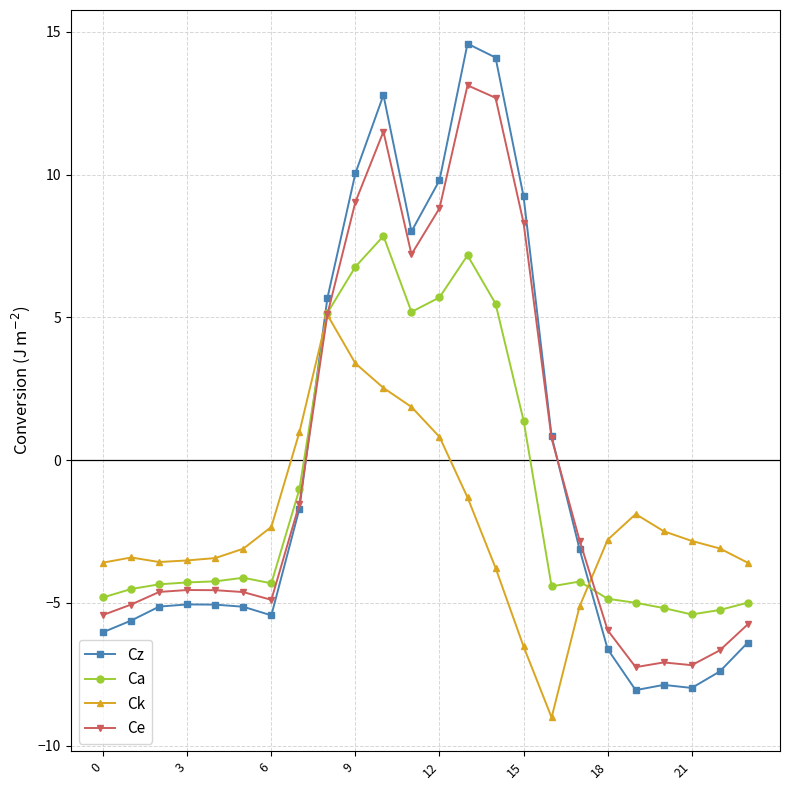

What is the sum of all Ca values?

-26.3